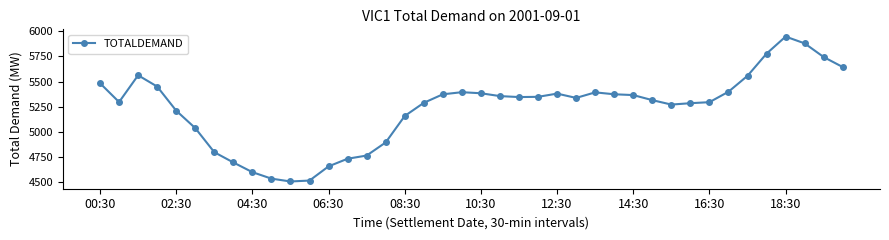

True or false: the data has more than 0 interior local peaks.

True